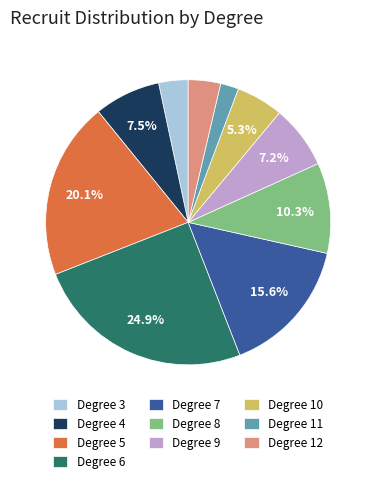

Which category has the biggest portion of the pie?

Degree 6